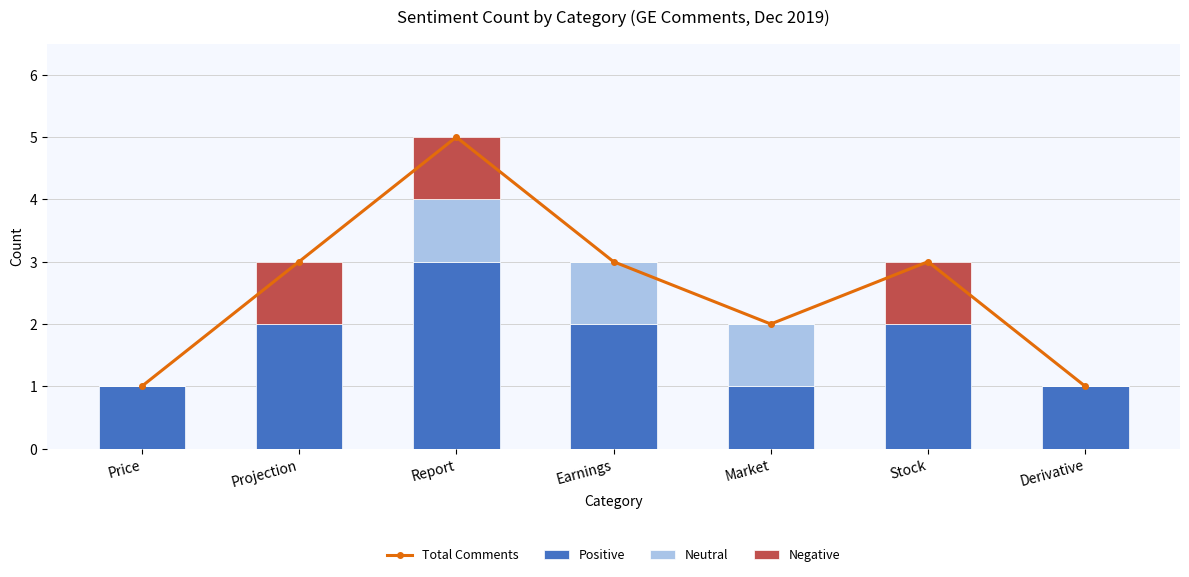

Count the Positive values in the range 1 to 2.

6